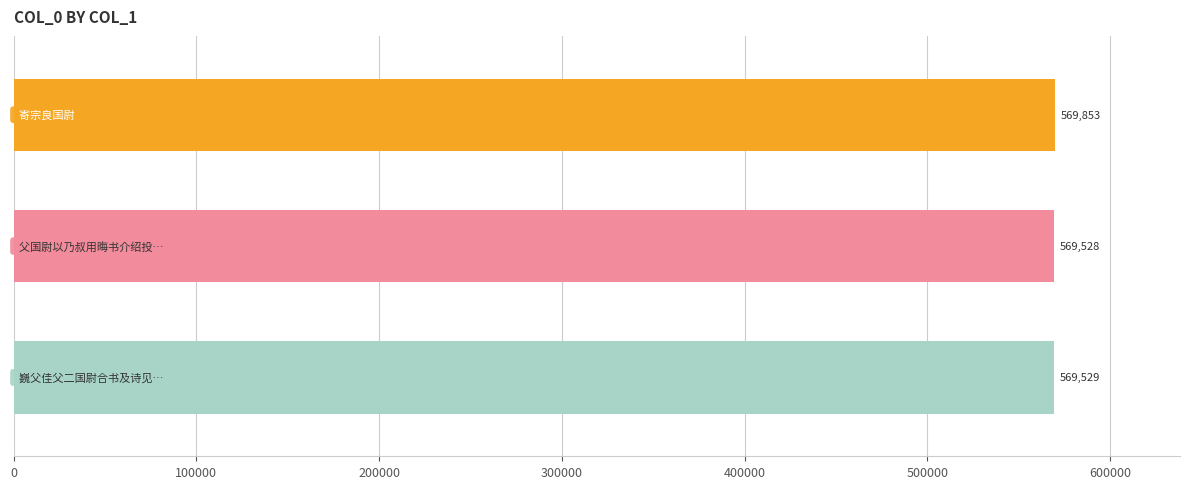

What is the average value?

569637